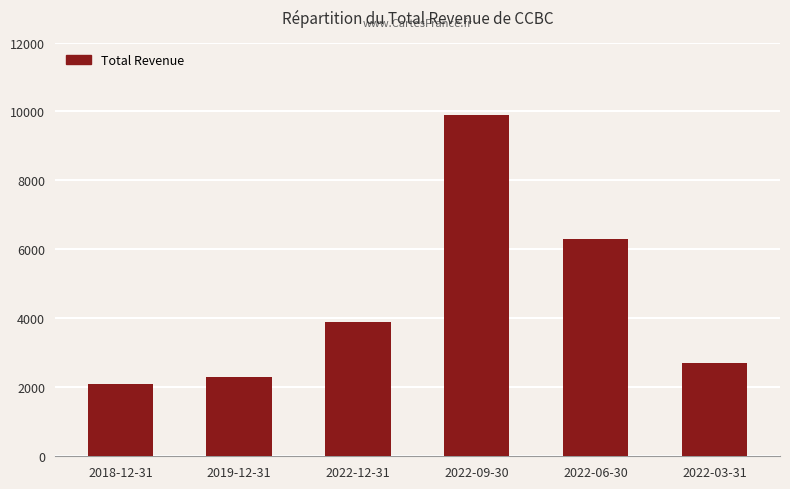

Does the chart contain any negative values?

No